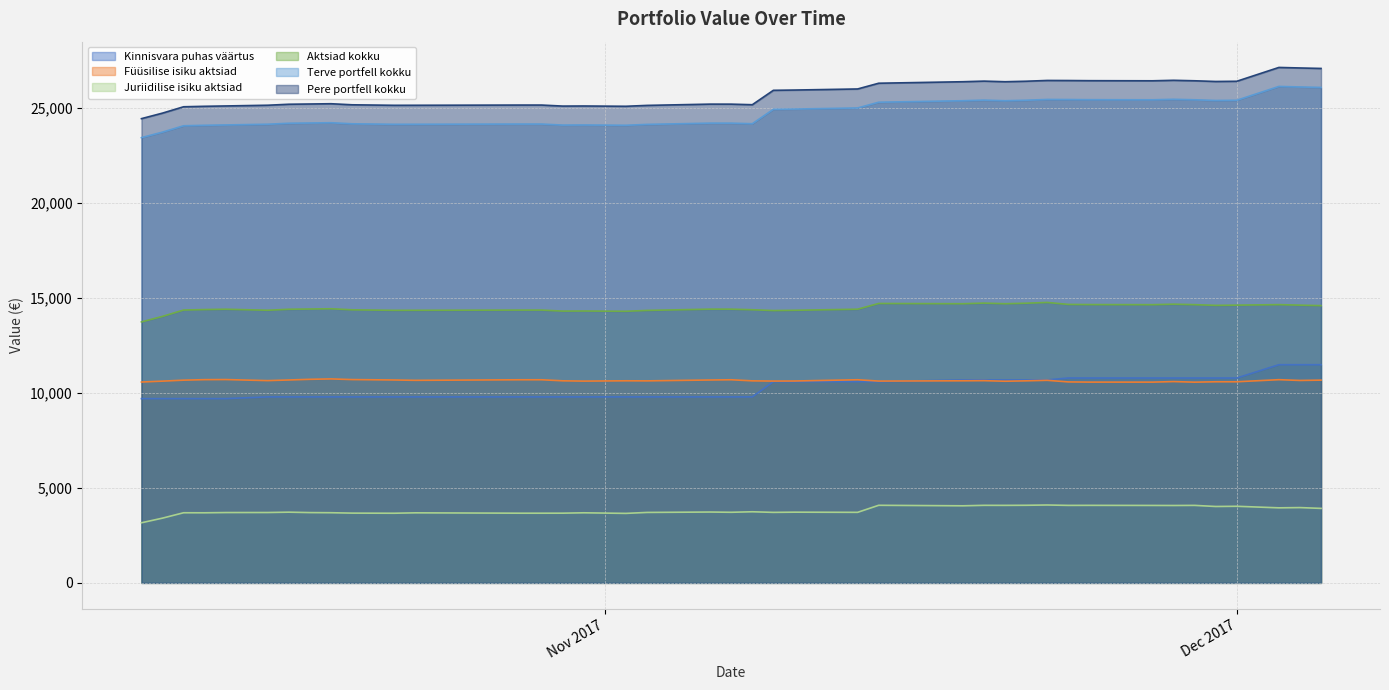

Rank the series at 2017-10-19 from lowest to highest value.

Juriidilise isiku aktsiad, Kinnisvara puhas väärtus, Füüsilise isiku aktsiad, Aktsiad kokku, Terve portfell kokku, Pere portfell kokku